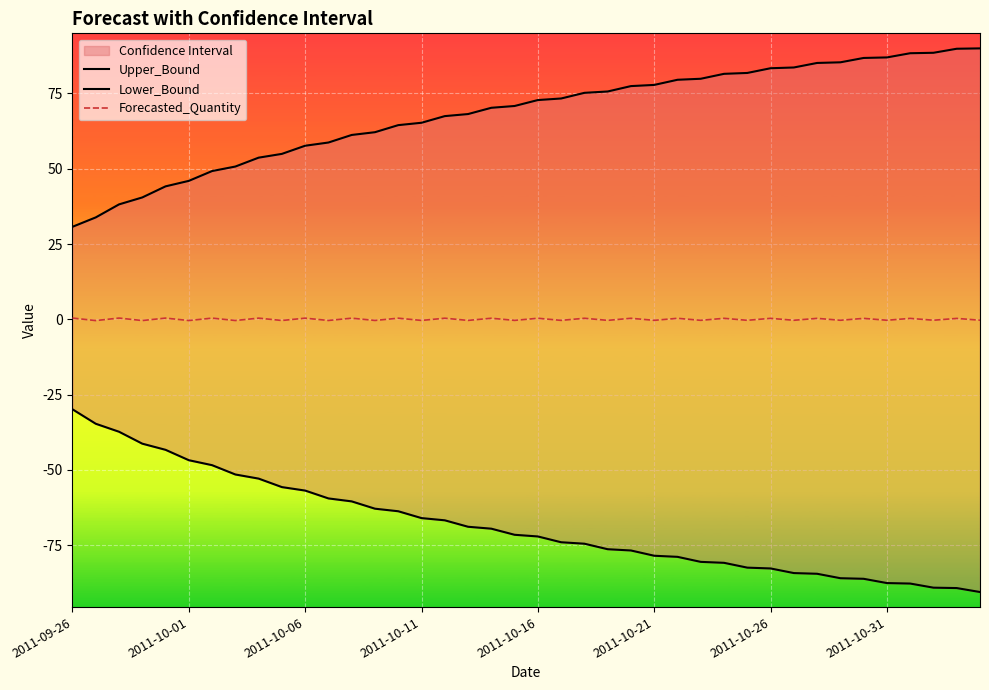

At how many categories does at least one series exceed -81?

40